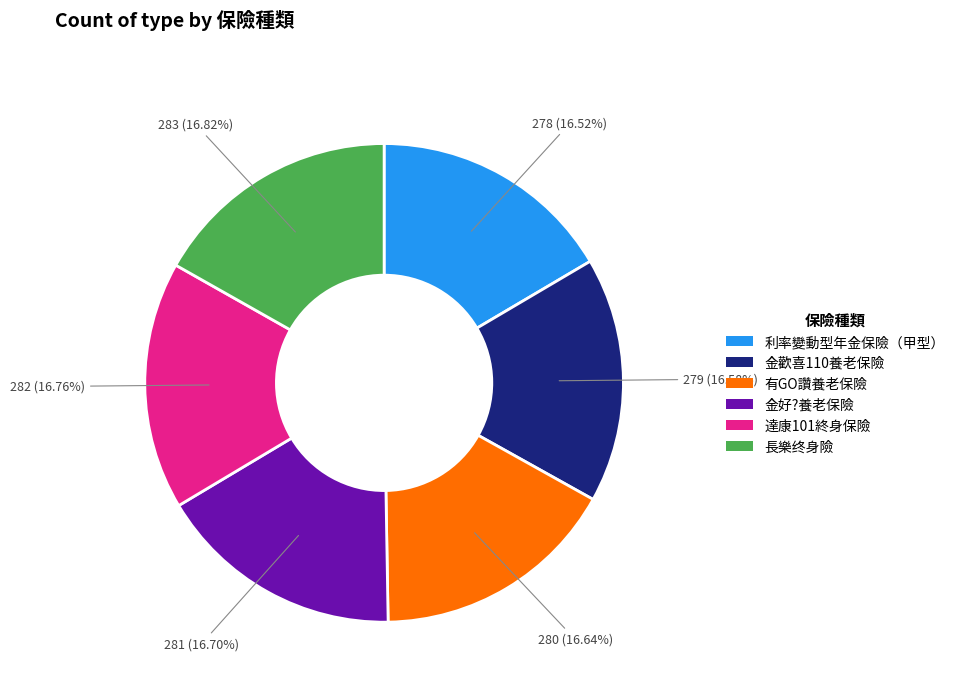

What is the ratio of the value at 利率變動型年金保險（甲型） to the value at 金好?養老保險?

1.0